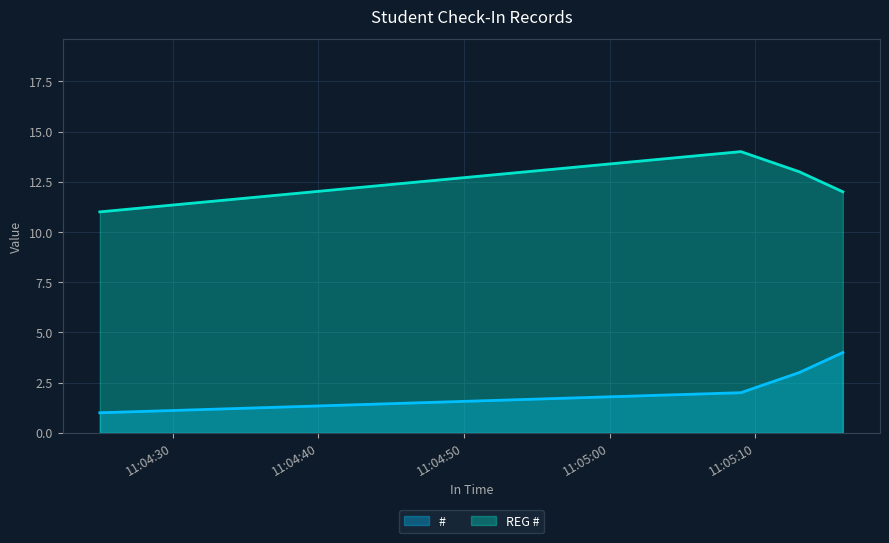

What is the sum of the # values at 2017-11-03 11:05:09 and 2017-11-03 11:05:13?

5